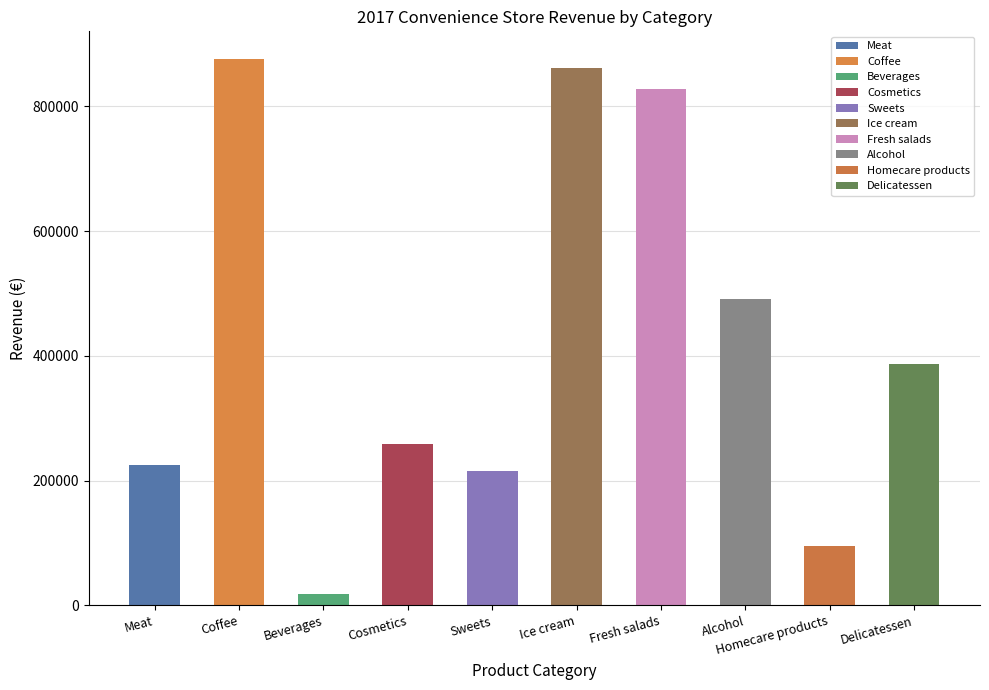

What is the change in value from Beverages to Sweets?

+197754.1